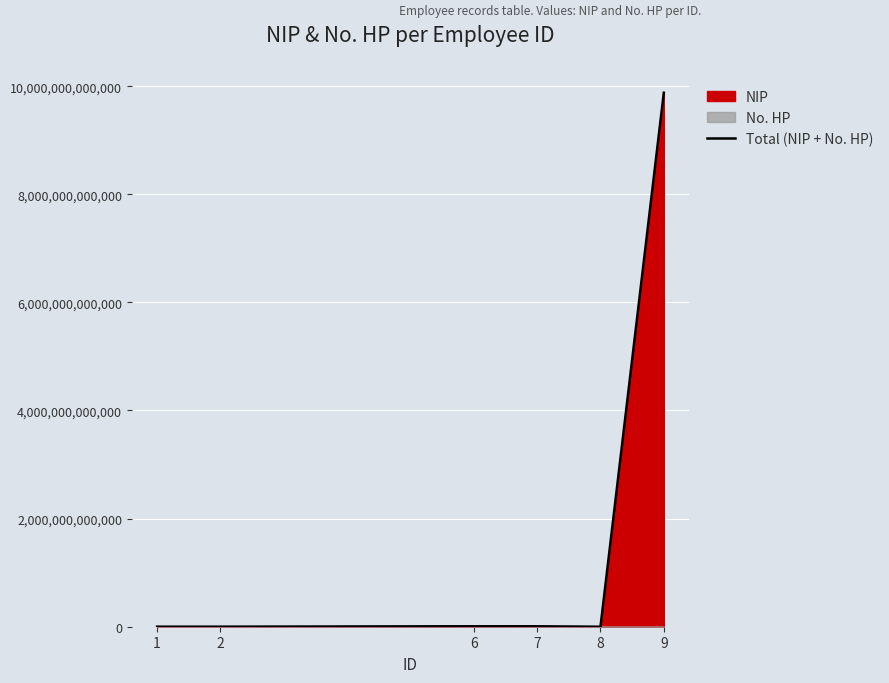

How many values exceed 8337002254?

2